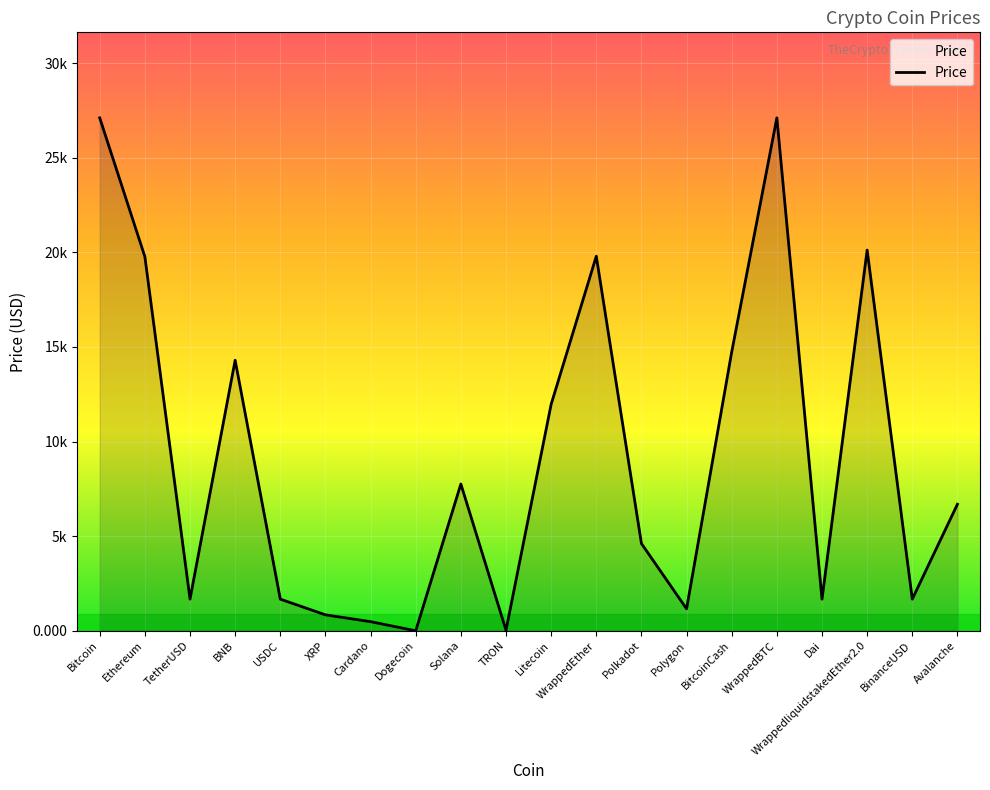

Is this an area chart (filled region under the line)?

Yes